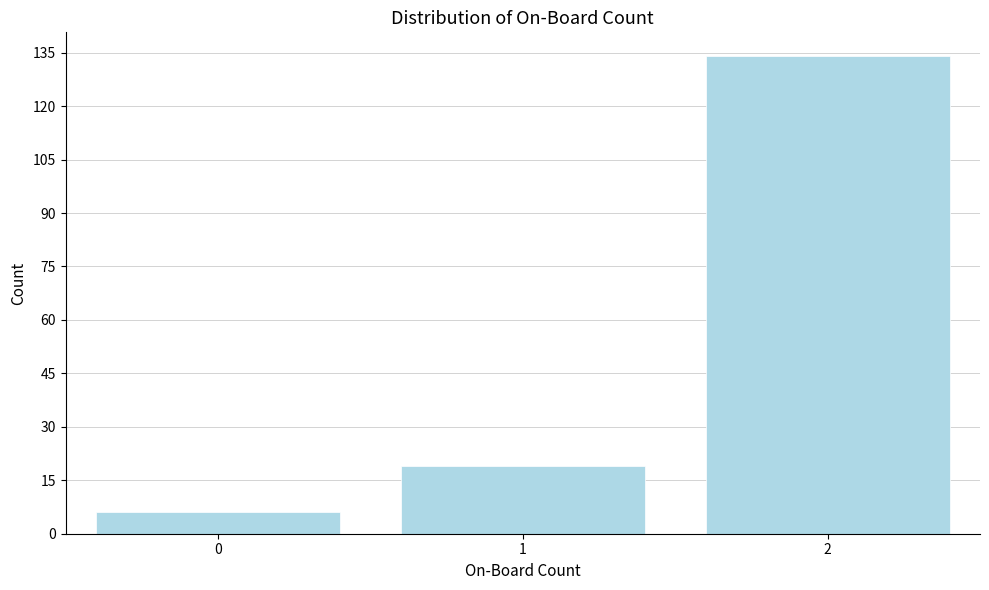

Reading left to right, what are all the values shown in this chart?

6	19	134